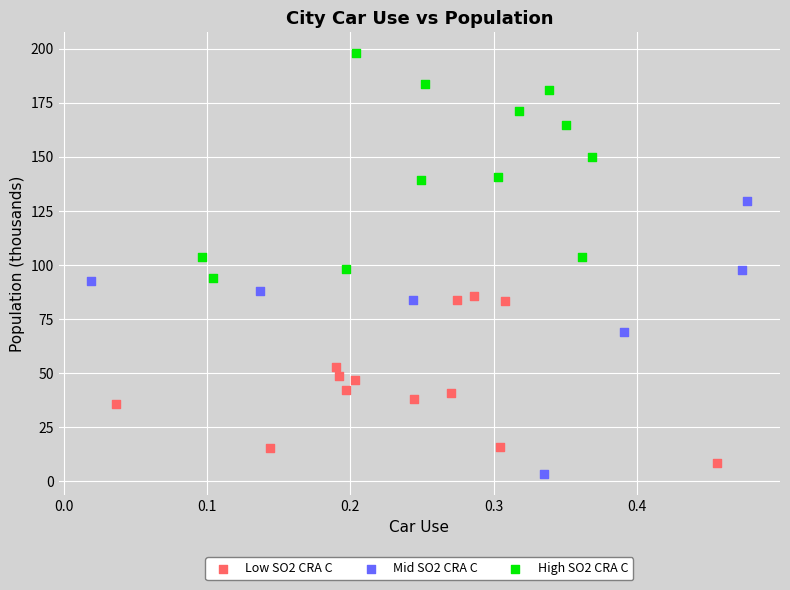

Which series has the widest spread of Y values?

Mid SO2 CRA C